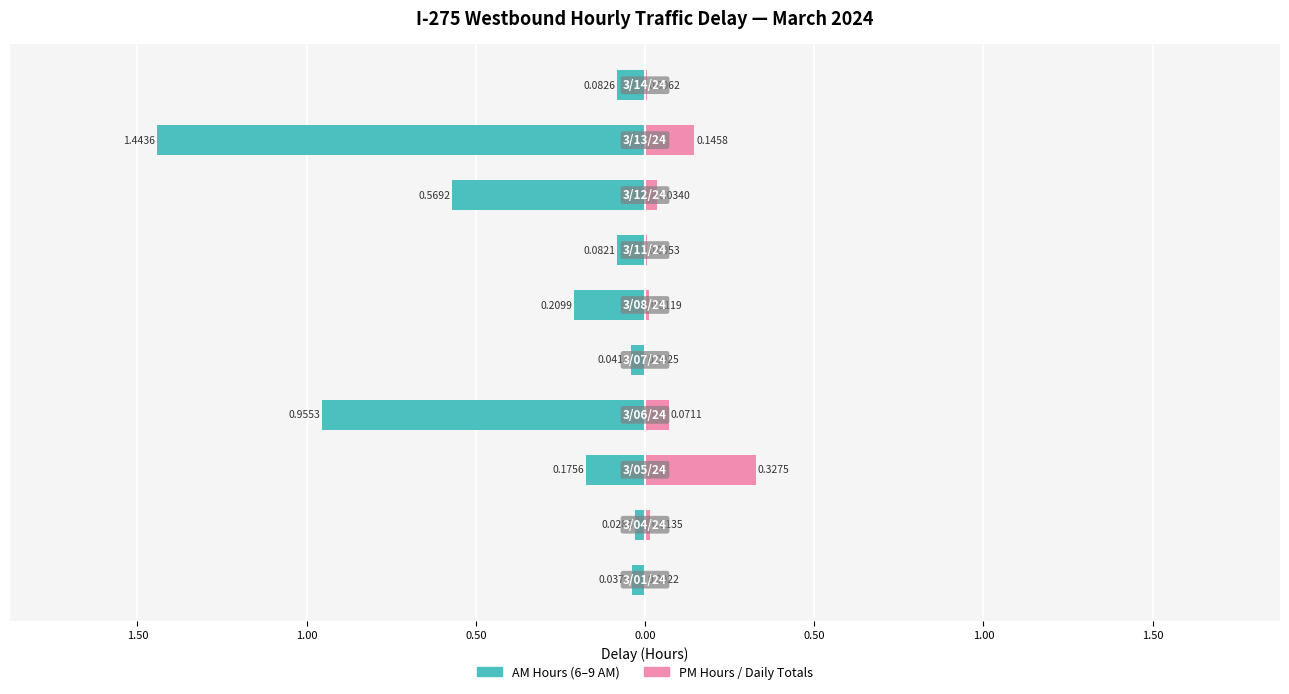

The value of AM Hours (6-9 AM) at 0.50 is -0.3. True or false?

False